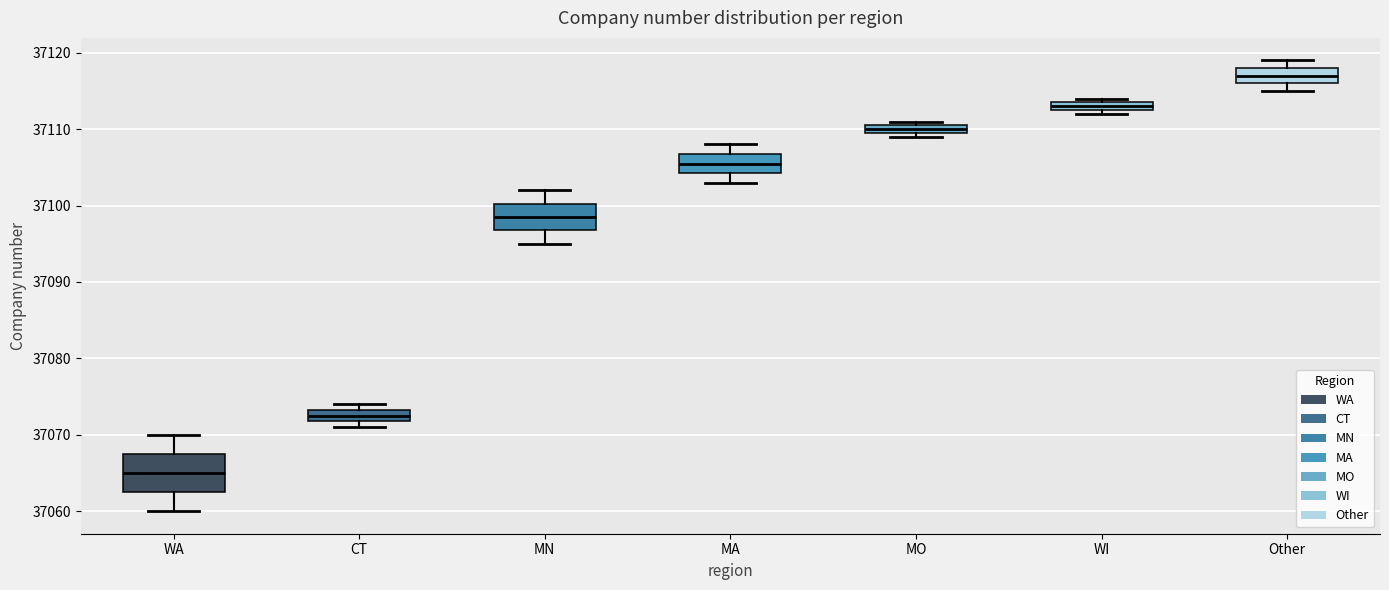

Comparing the boxes themselves (not the whiskers), which one is the tallest?

WA